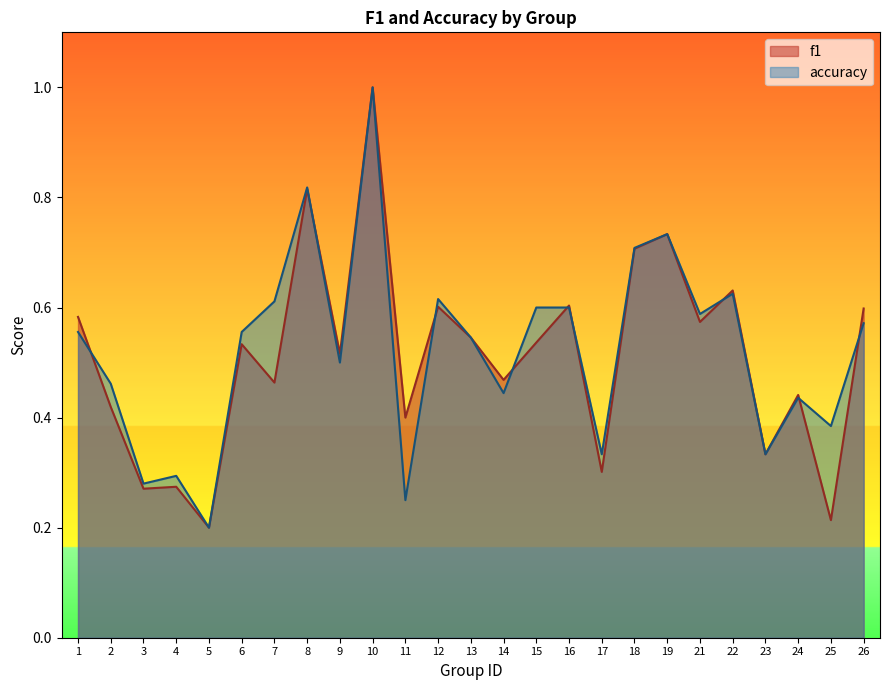

At 11, list the series in order from smallest to largest.

accuracy, f1